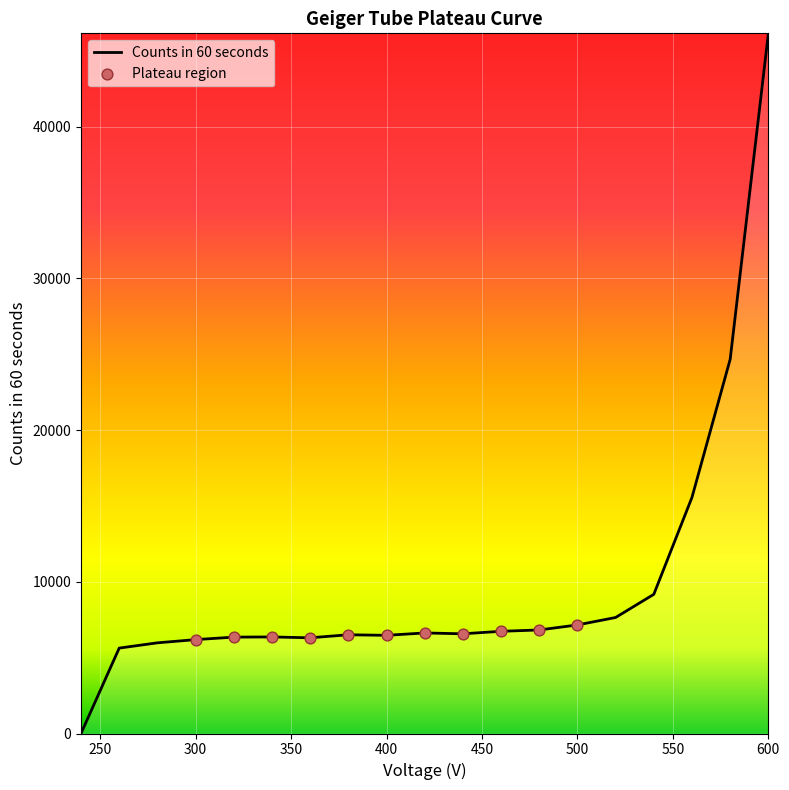

What is the difference between the maximum and minimum values?

46146